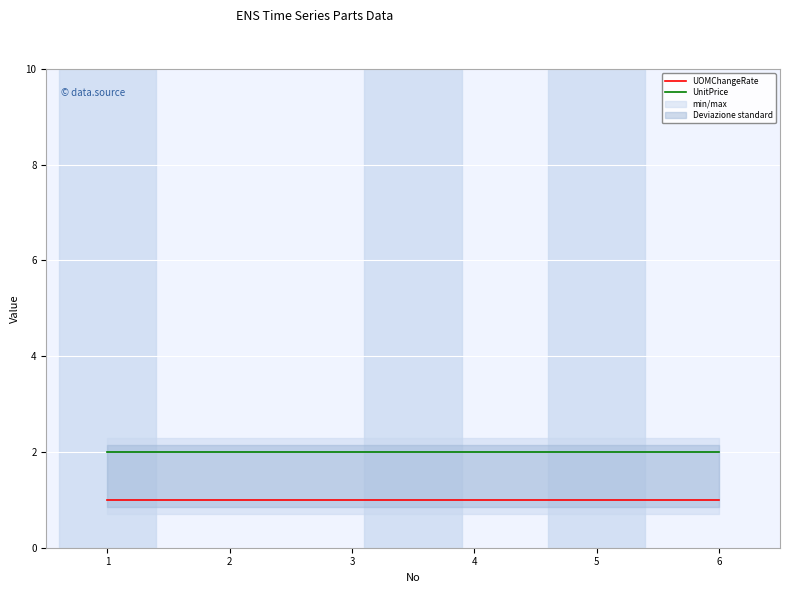

What is the value of the UOMChangeRate point at the 3rd from the left?

1